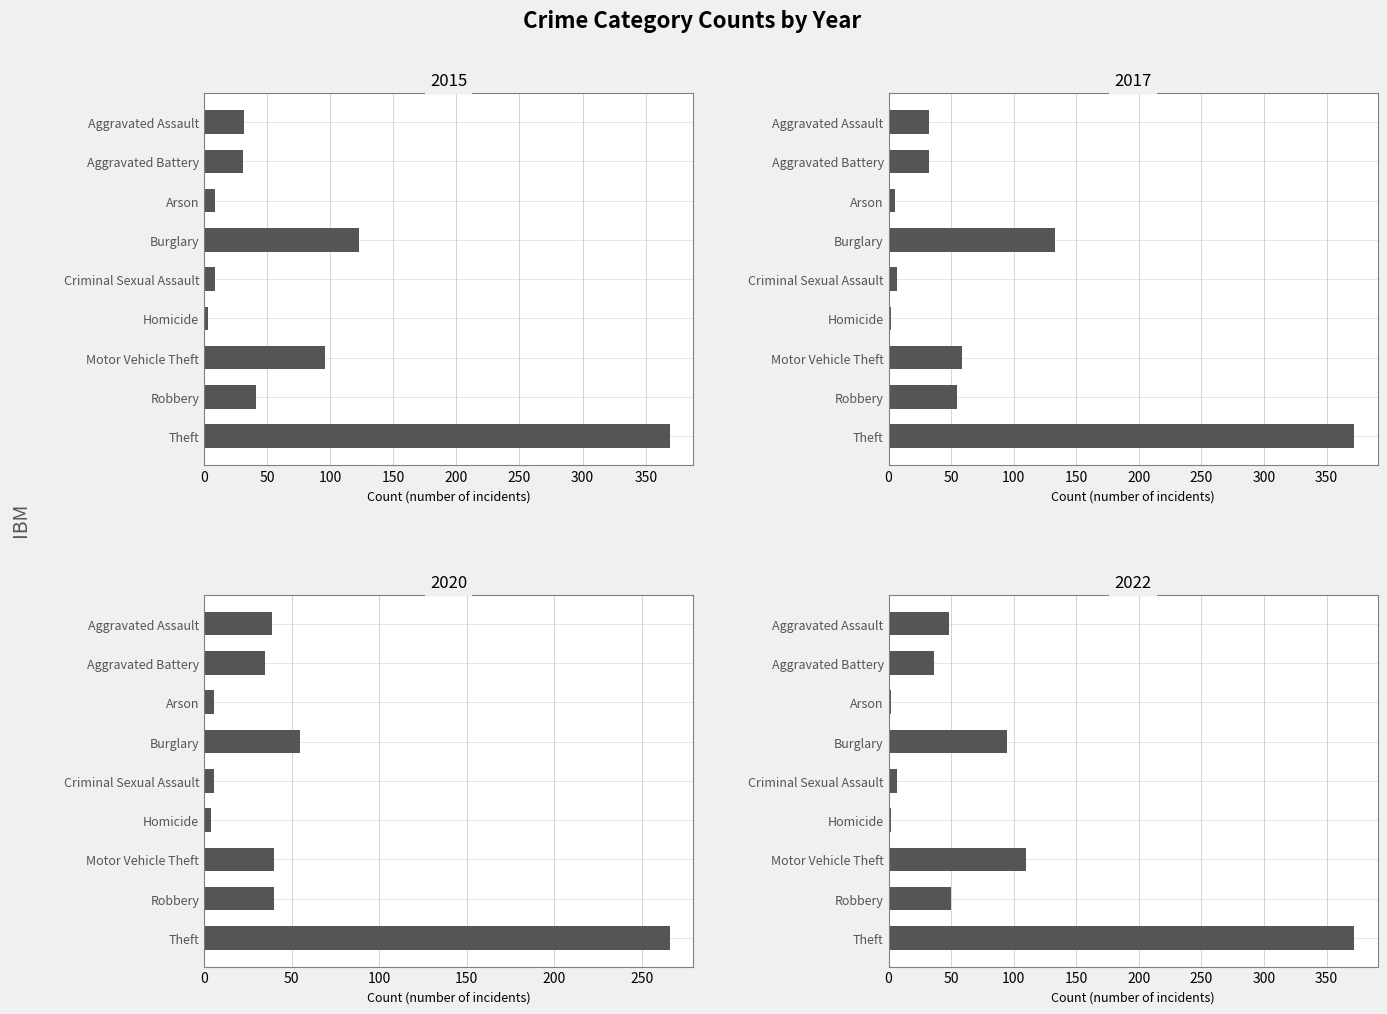

What is the total value across all series at Aggravated Battery?

134